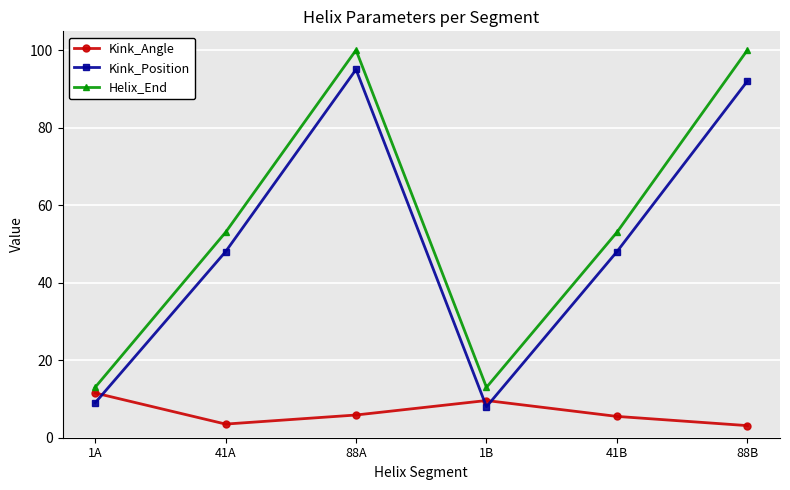

In Helix_End, how many points are higher than both neighbors (excluding endpoints)?

1